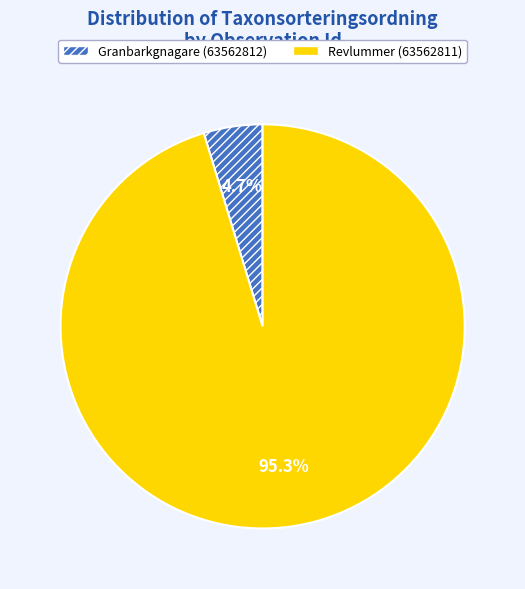

Is there any slice that represents more than half of the pie?

Yes